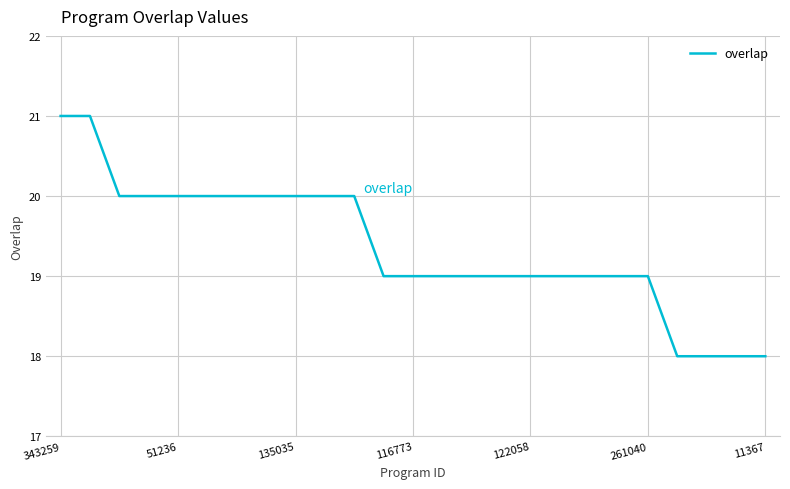

What is the smallest value displayed?

18